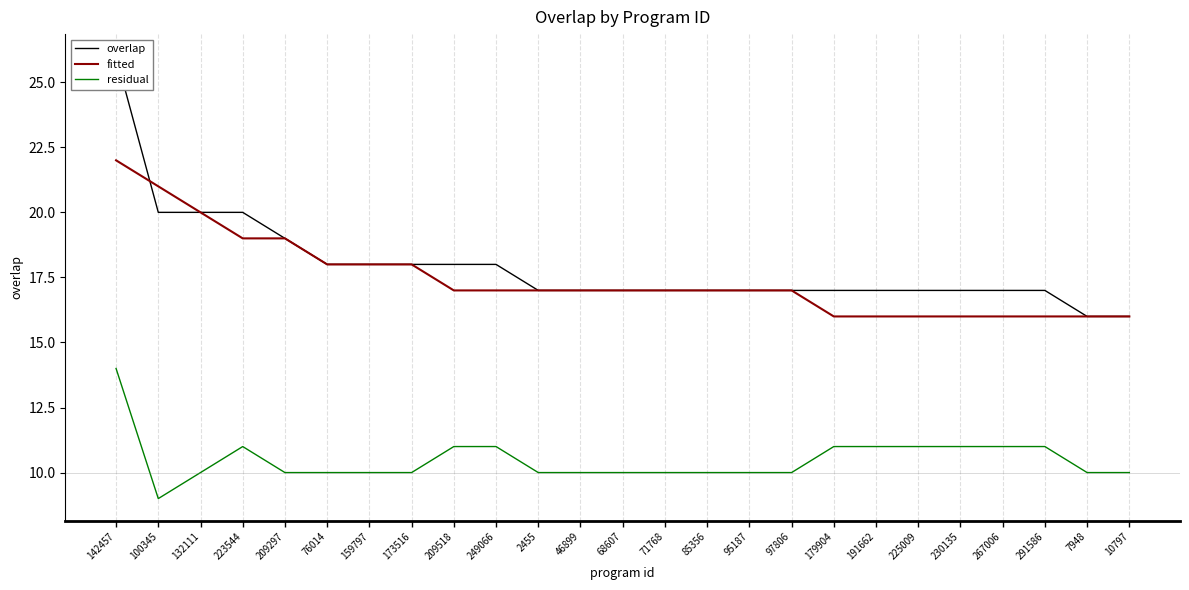

What is the label of the 18th point from the left?

179904